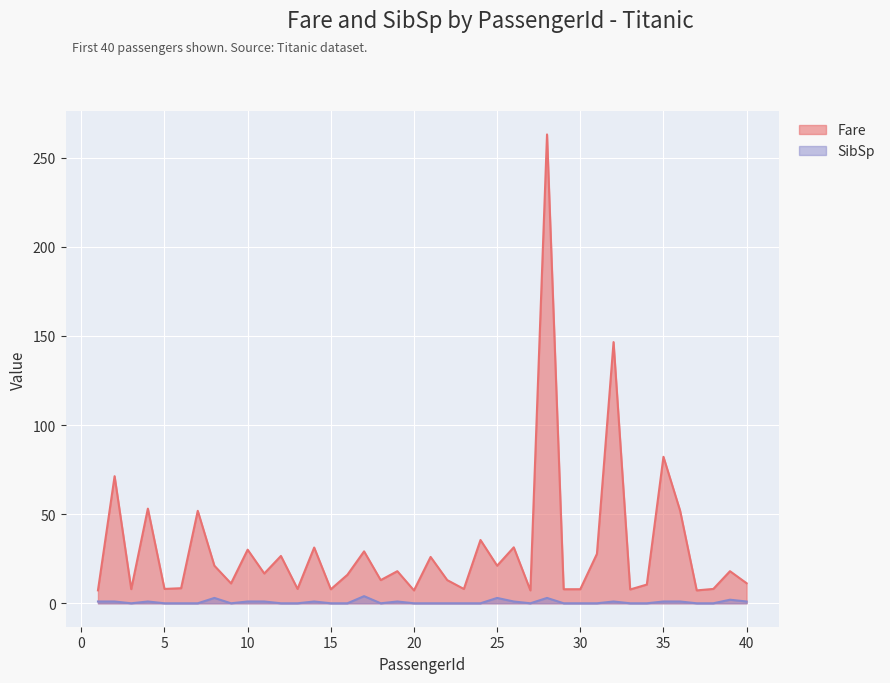

At which category does SibSp reach its first local valley?

3